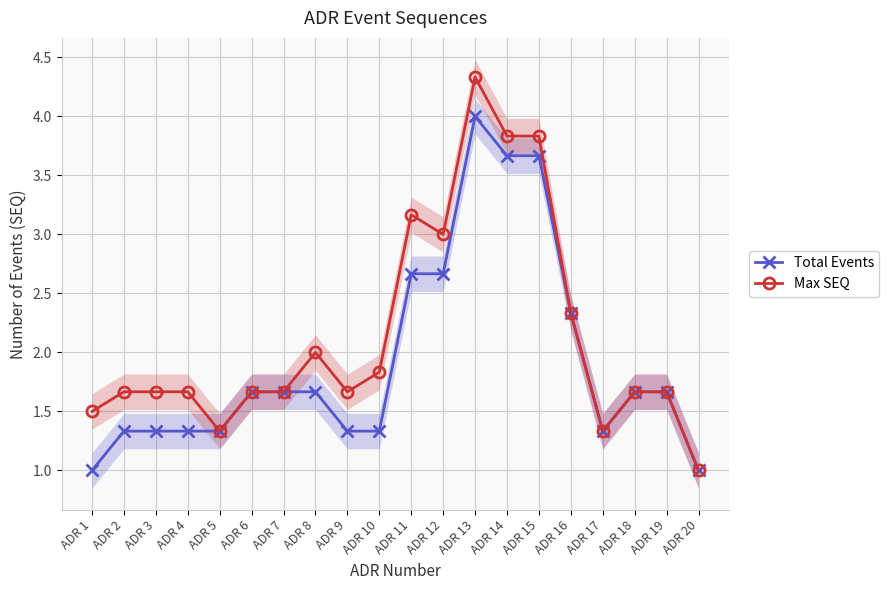

True or false: Total Events and Max SEQ intersect in this chart.

False